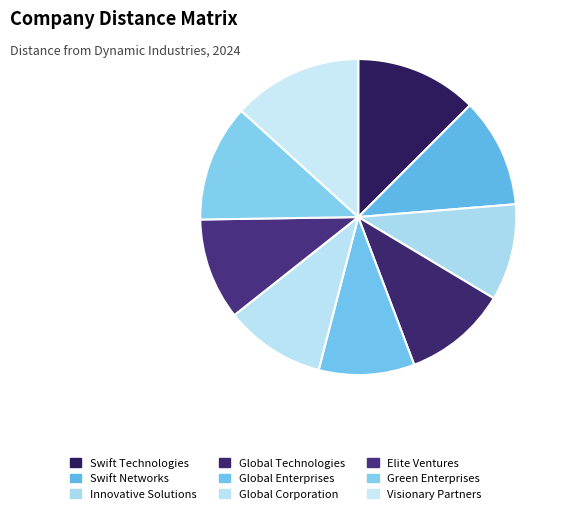

To the nearest percent, what is the combined percentage of Swift Technologies and Global Technologies?

23%